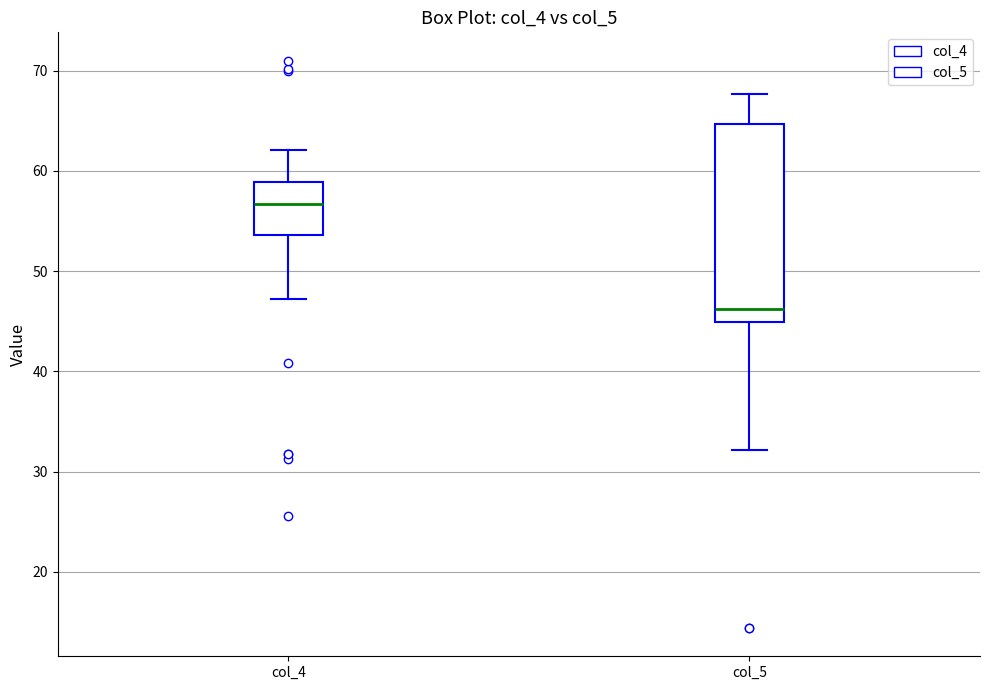

Which box has the highest median line?

col_4